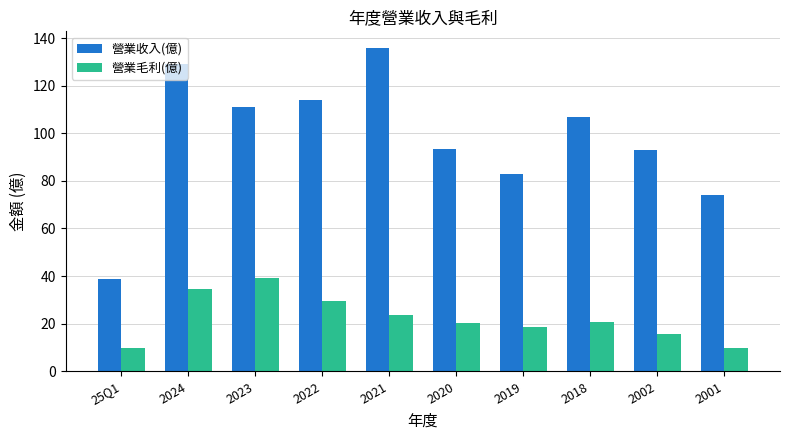

Rank the series at 2021 from highest to lowest value.

營業收入(億), 營業毛利(億)